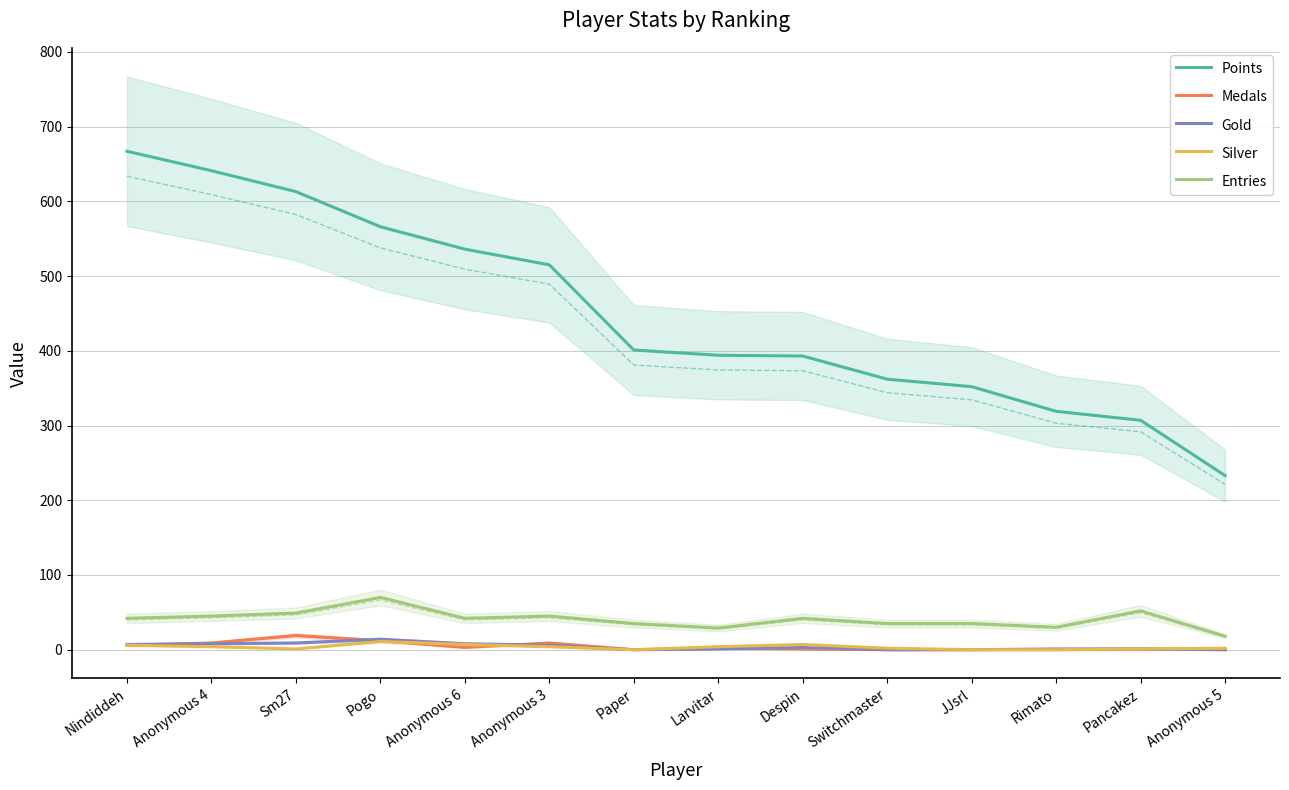

Reading right to left, list all the values displayed in this chart.

Points: Anonymous 5=233	Pancakez=307	Rimato=319	JJsrl=352	Switchmaster=362	Despin=393	Larvitar=394	Paper=401	Anonymous 3=515	Anonymous 6=536	Pogo=566	Sm27=613	Anonymous 4=641	Nindiddeh=667
Medals: Anonymous 5=0	Pancakez=1	Rimato=0	JJsrl=0	Switchmaster=0	Despin=1	Larvitar=2	Paper=0	Anonymous 3=9	Anonymous 6=3	Pogo=12	Sm27=19	Anonymous 4=9	Nindiddeh=6
Gold: Anonymous 5=0	Pancakez=1	Rimato=1	JJsrl=0	Switchmaster=0	Despin=3	Larvitar=1	Paper=0	Anonymous 3=6	Anonymous 6=8	Pogo=14	Sm27=9	Anonymous 4=8	Nindiddeh=7
Silver: Anonymous 5=2	Pancakez=1	Rimato=0	JJsrl=0	Switchmaster=2	Despin=7	Larvitar=4	Paper=0	Anonymous 3=4	Anonymous 6=7	Pogo=11	Sm27=1	Anonymous 4=4	Nindiddeh=6
Entries: Anonymous 5=18	Pancakez=52	Rimato=30	JJsrl=35	Switchmaster=35	Despin=42	Larvitar=29	Paper=35	Anonymous 3=45	Anonymous 6=42	Pogo=70	Sm27=49	Anonymous 4=45	Nindiddeh=42